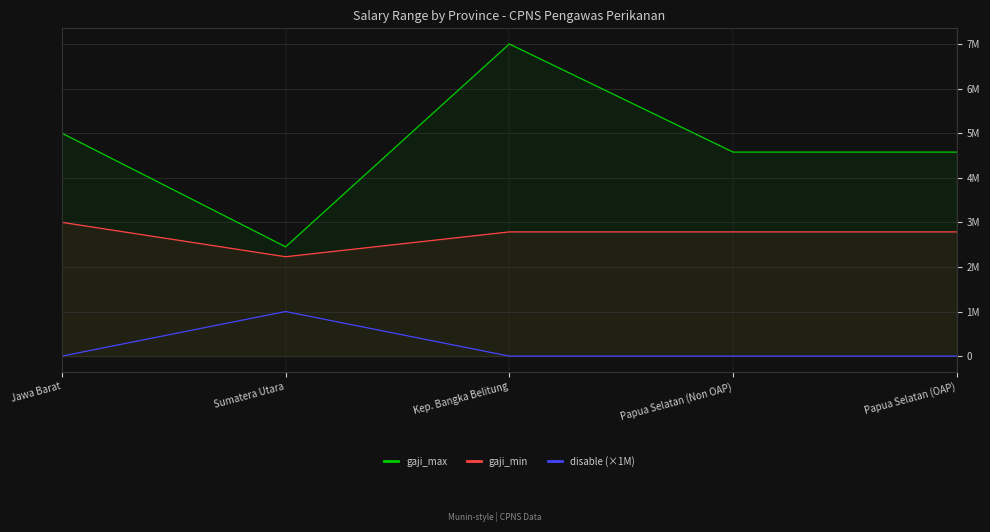

What is the difference between the maximum and second lowest values in the gaji_max series?

2424800